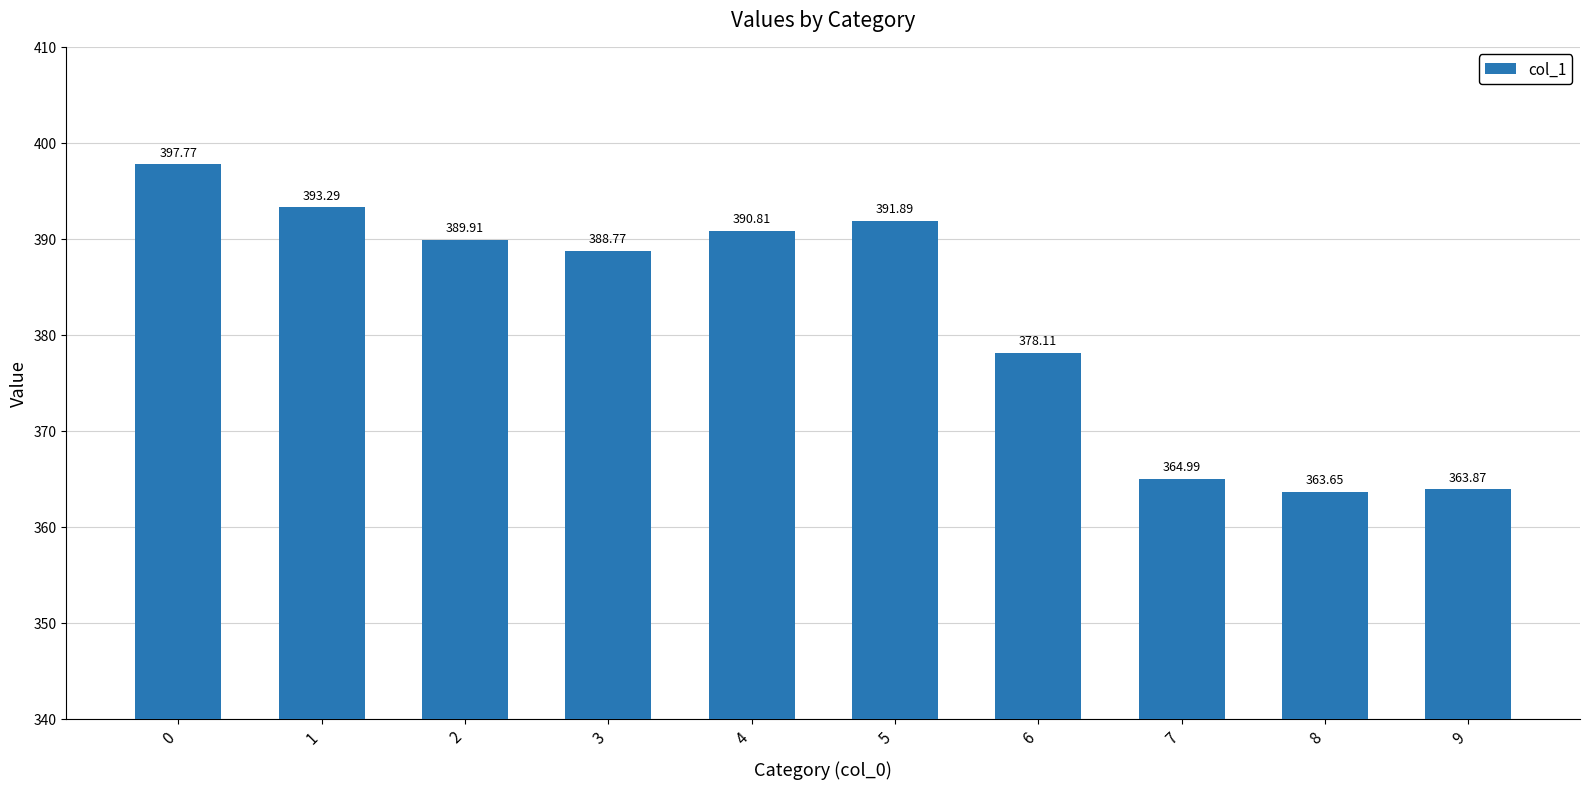

Are the bars grouped side by side (vs. stacked)?

No